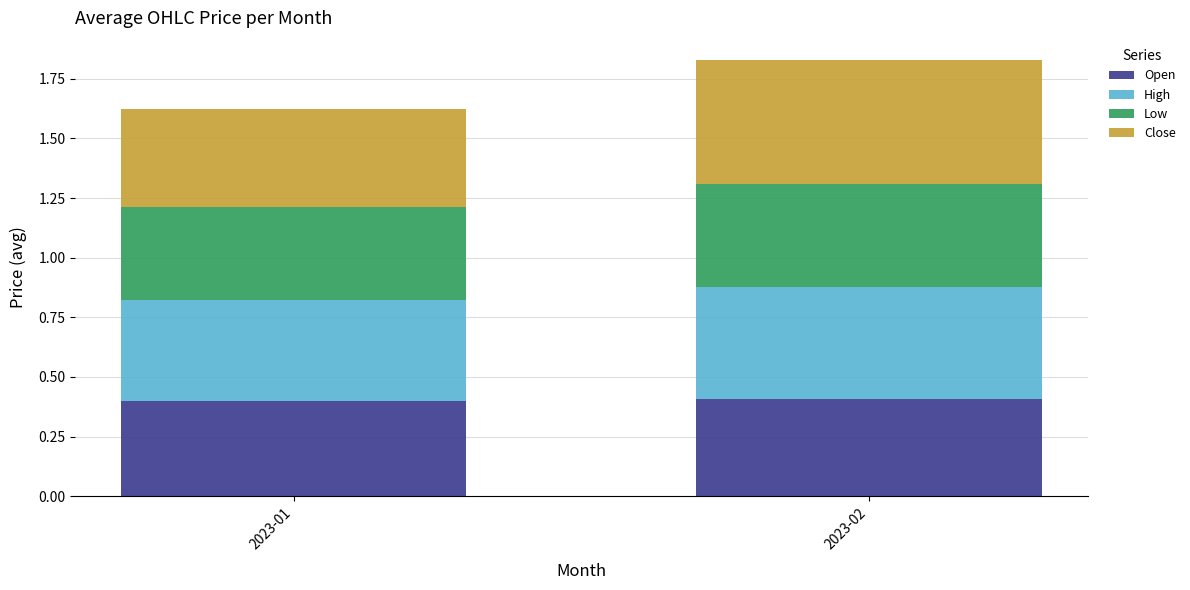

What is the total value across all series at 2023-01?

1.6